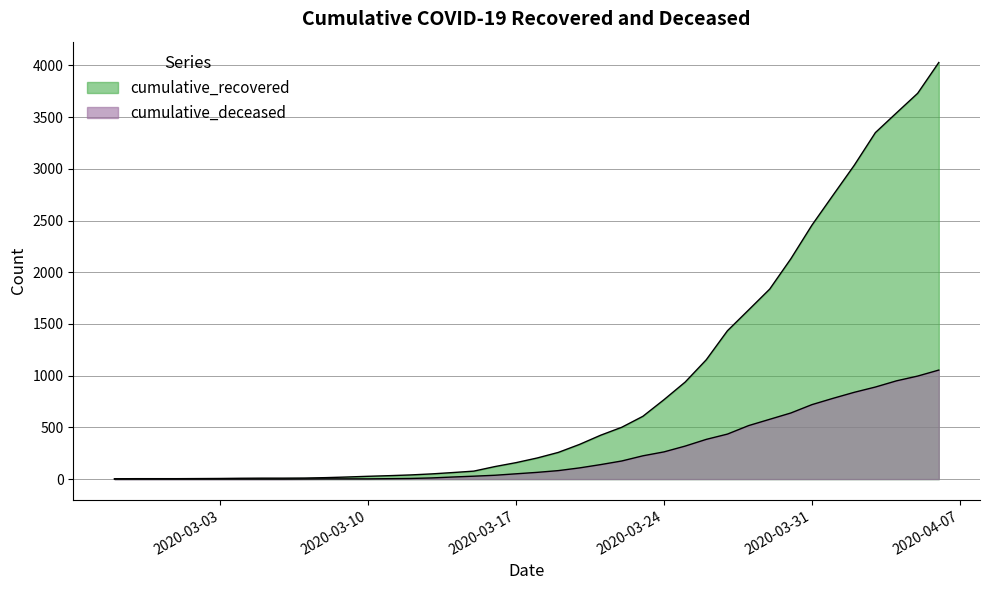

Does the chart display data point markers on the line(s)?

No